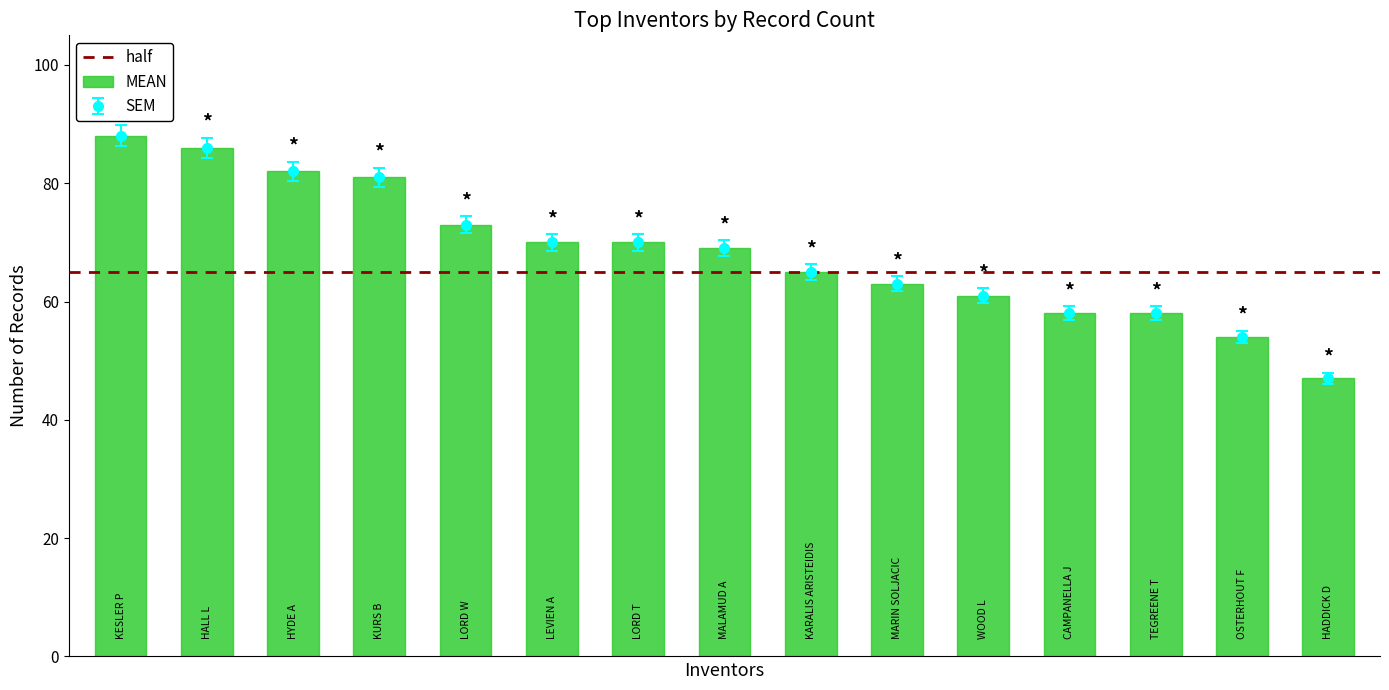

What is the smallest value displayed?

47